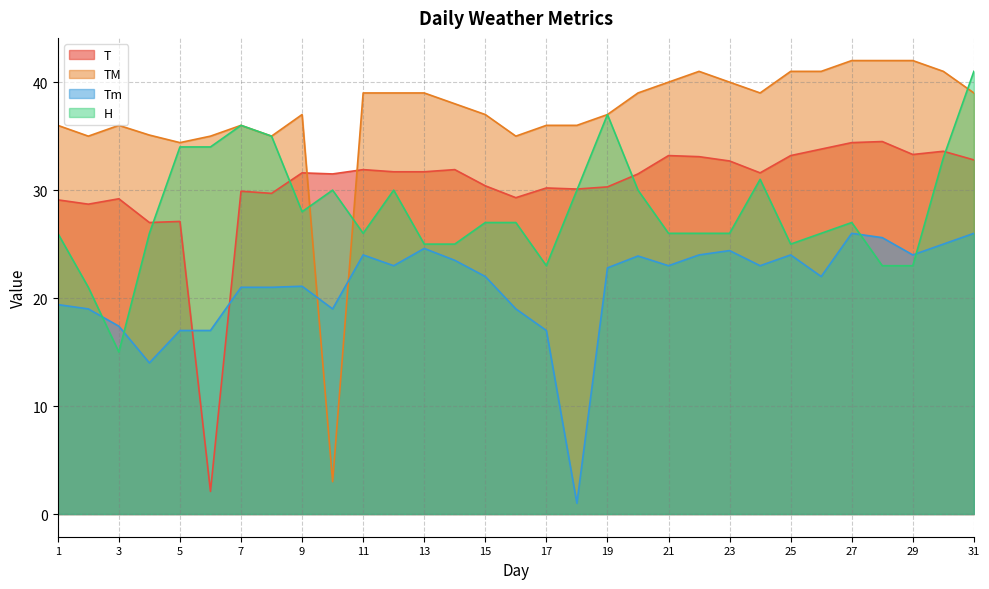

At which category does the chart reach its minimum across all series?

18